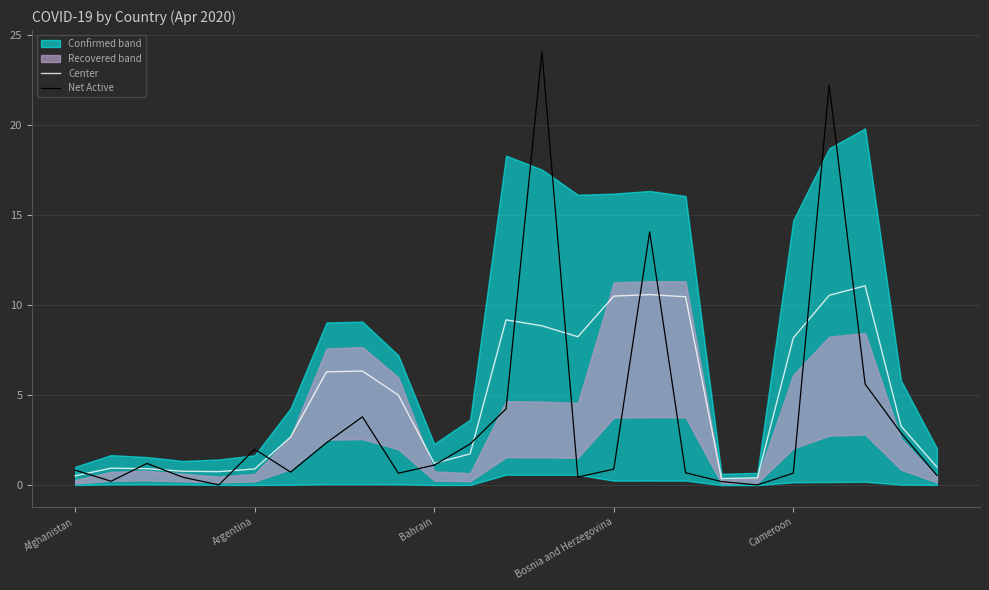

What is the sum of all Center values?

120.7